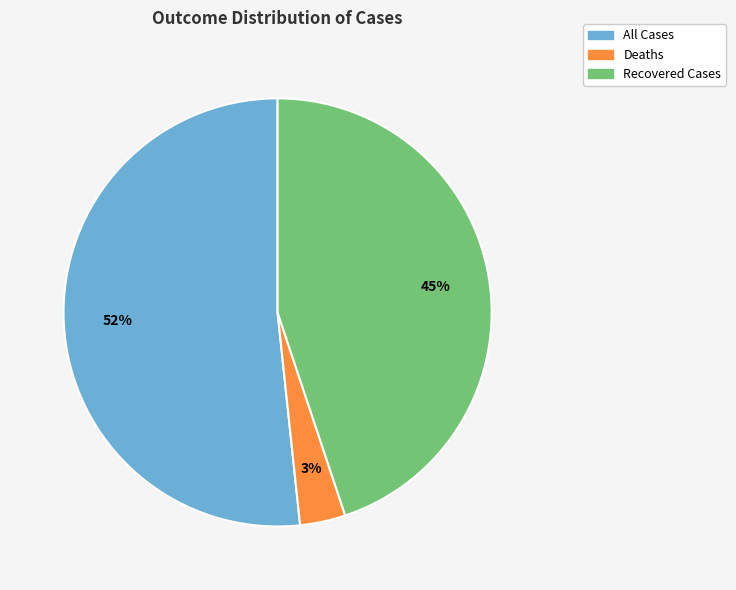

Do Recovered Cases and Deaths together represent more than half of the pie?

No